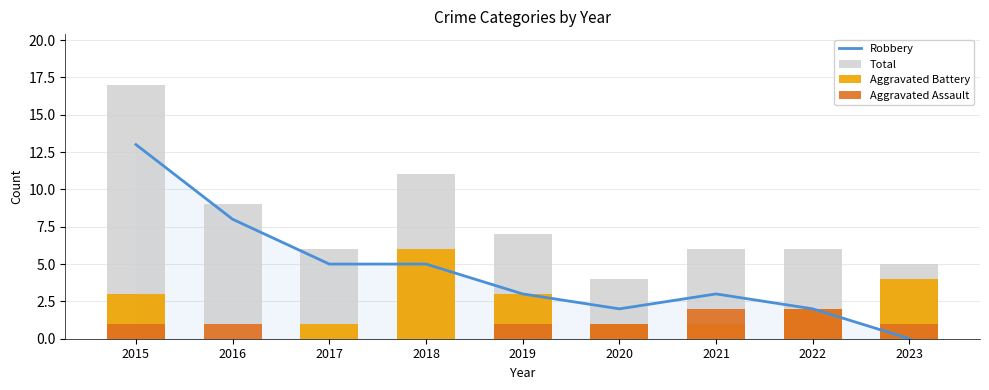

What is the difference between the maximum and minimum values in the Total series?

13